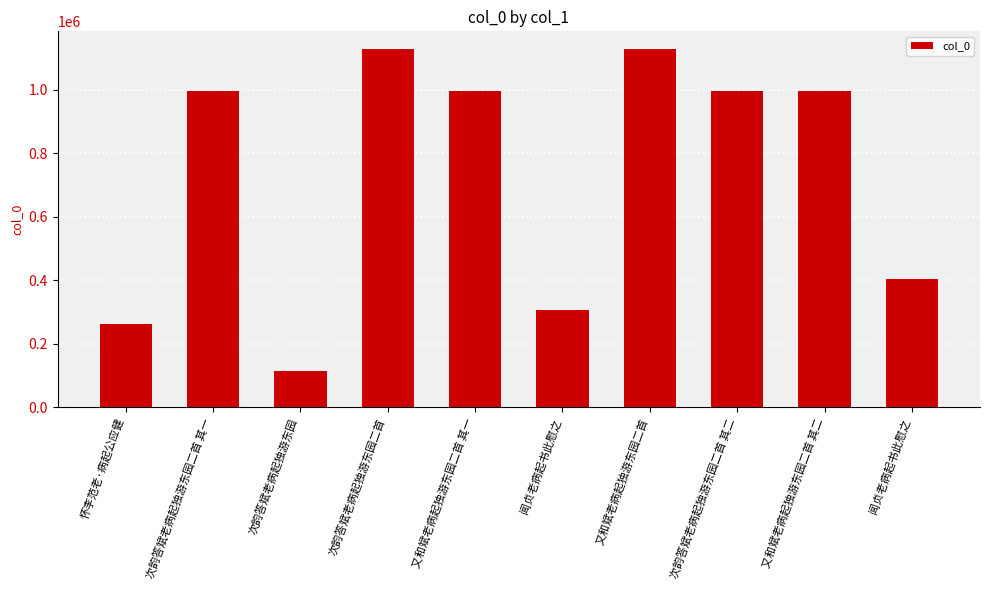

What is the difference between the values at 次韵答斌老病起独游东园二首 and 闻贞老病起书此慰之?

820296